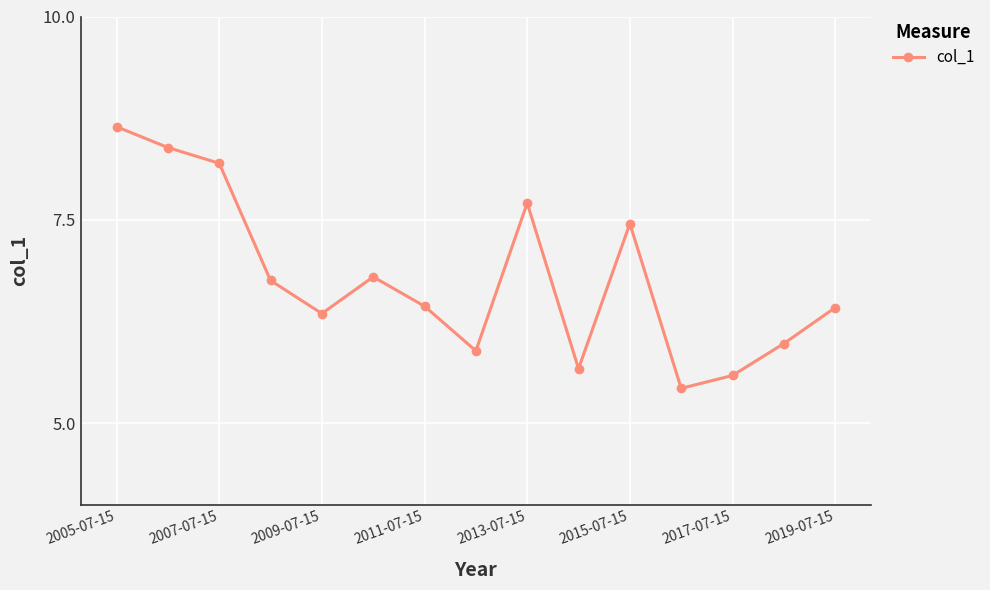

True or false: the data has more than 0 interior local peaks.

True